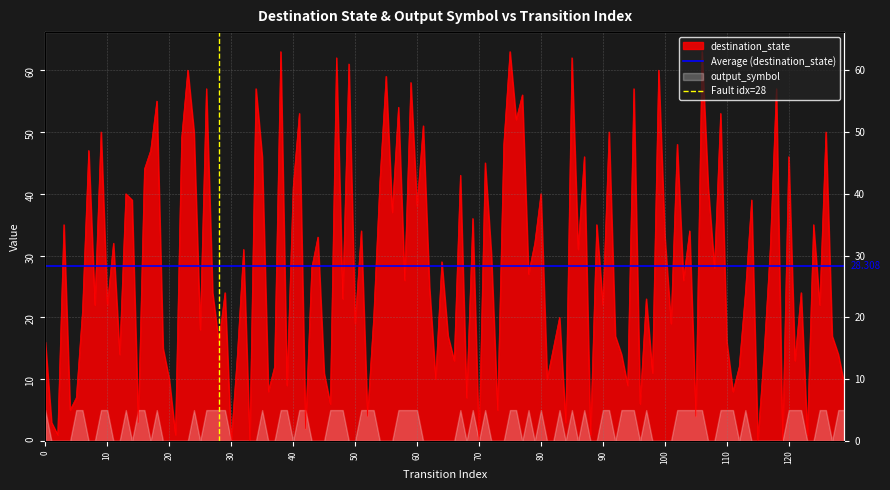

What is the highest value of the Average (destination_state) series?

28.3